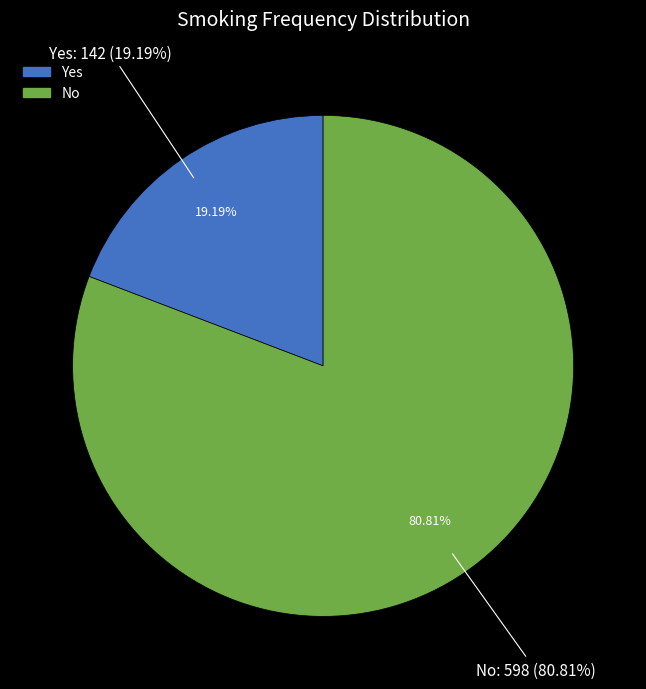

What is the total percentage of Yes and No?

100.0%